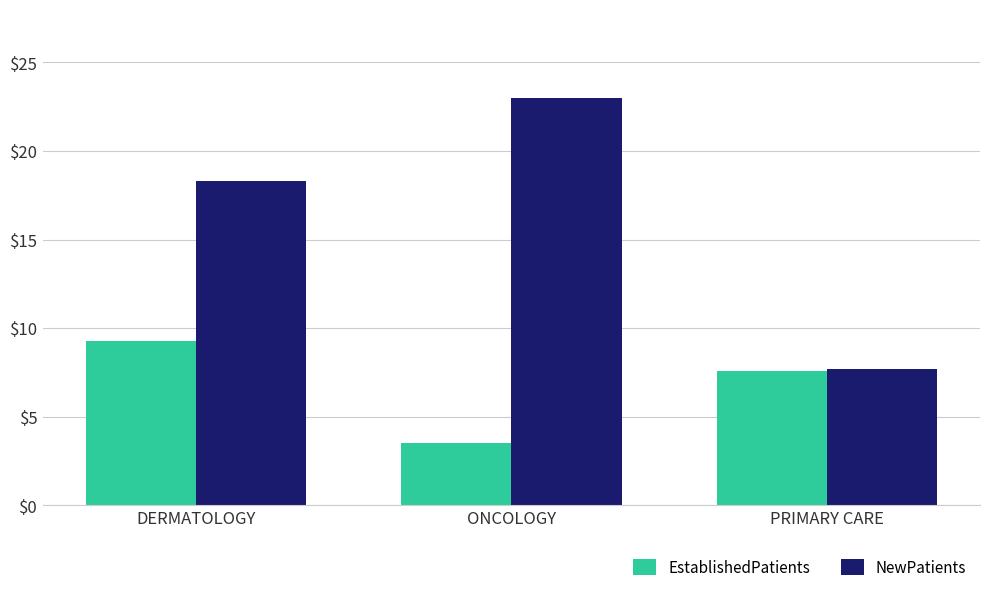

What is the sum of all NewPatients values?

49.0